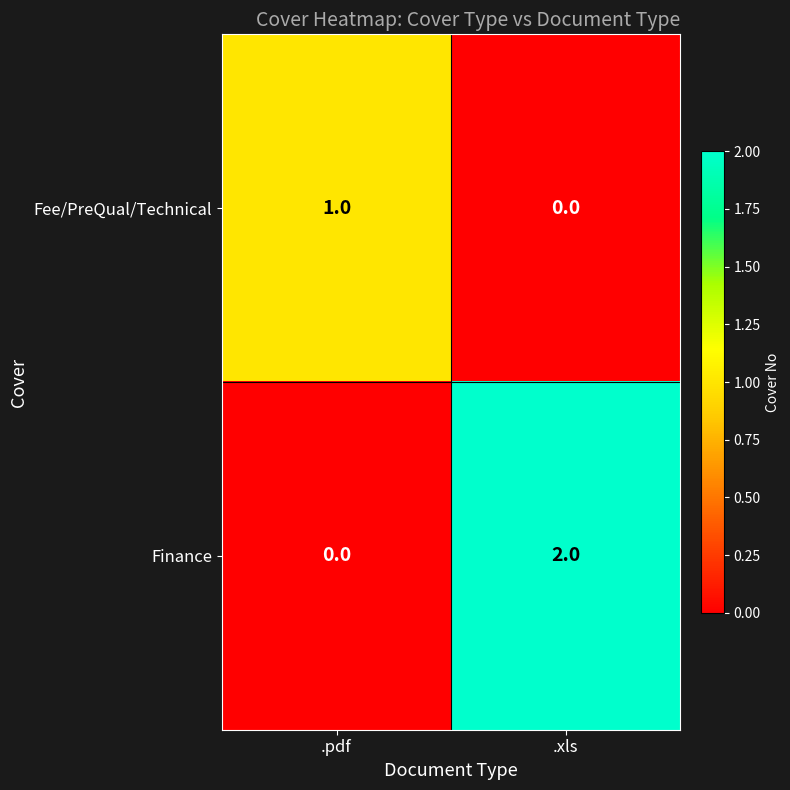

Reading left to right, extract all data points from this chart.

Fee/PreQual/Technical: .pdf=1	.xls=0
Finance: .pdf=0	.xls=2